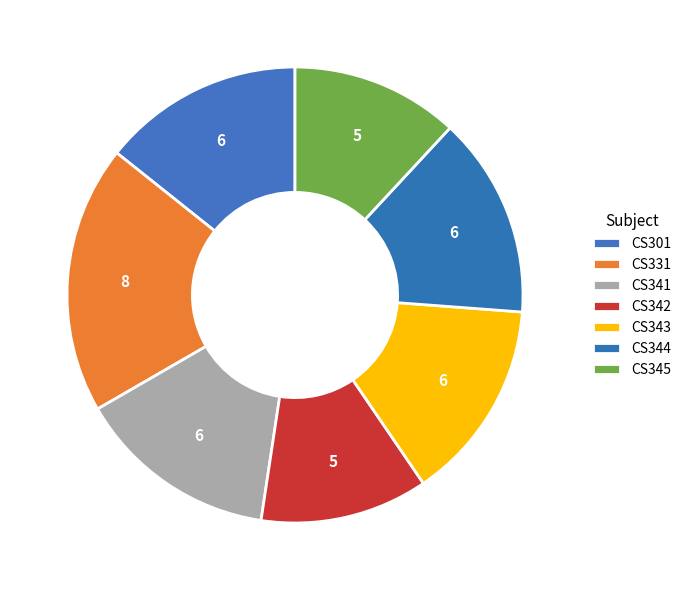

Is it true that CS341 is 20% of the pie?

False